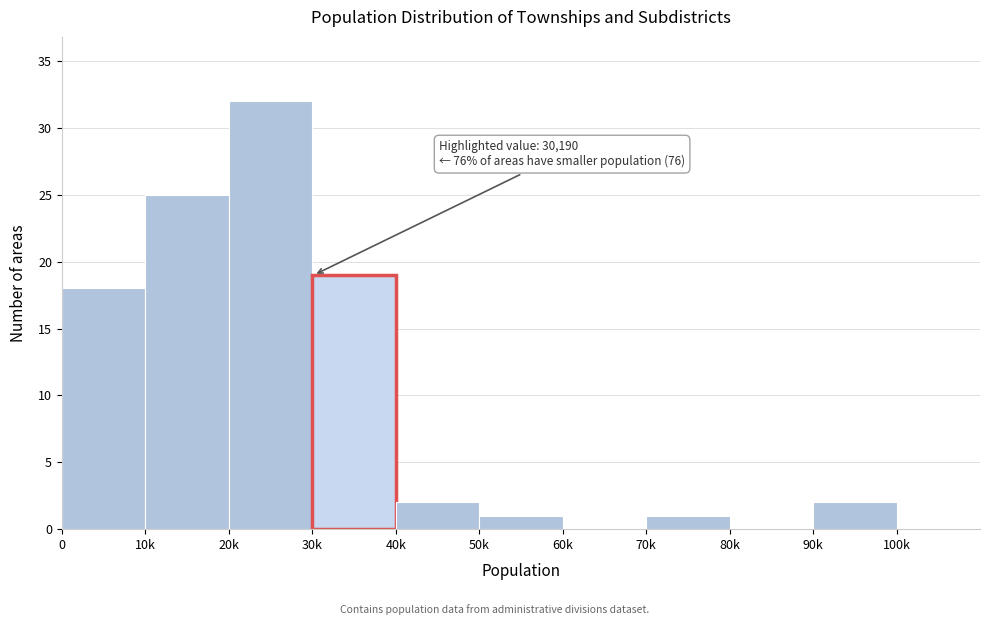

Reading left to right, transcribe all the data shown in this chart.

0=18	10k=25	20k=32	30k=19	40k=2	50k=1	60k=0	70k=1	80k=0	90k=2